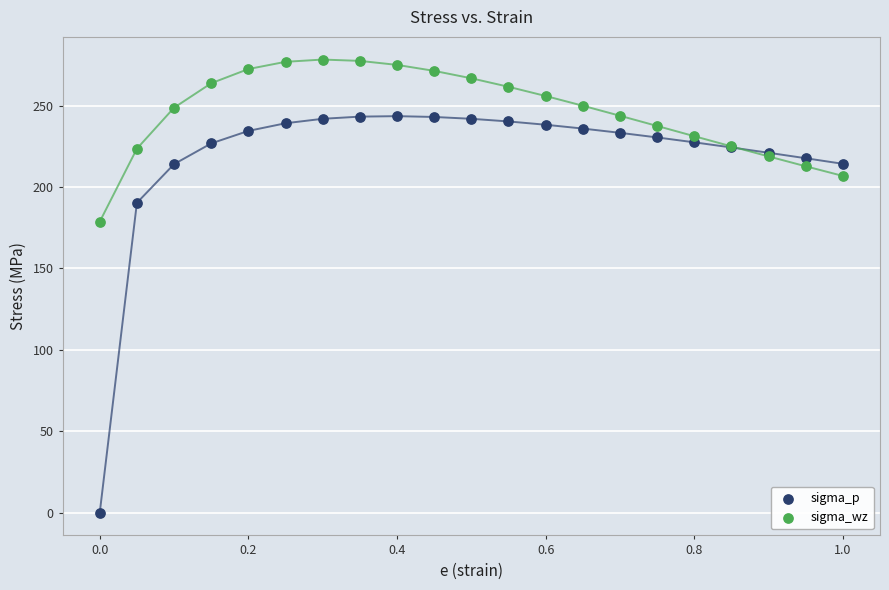

Which series has the widest spread of Y values?

sigma_p